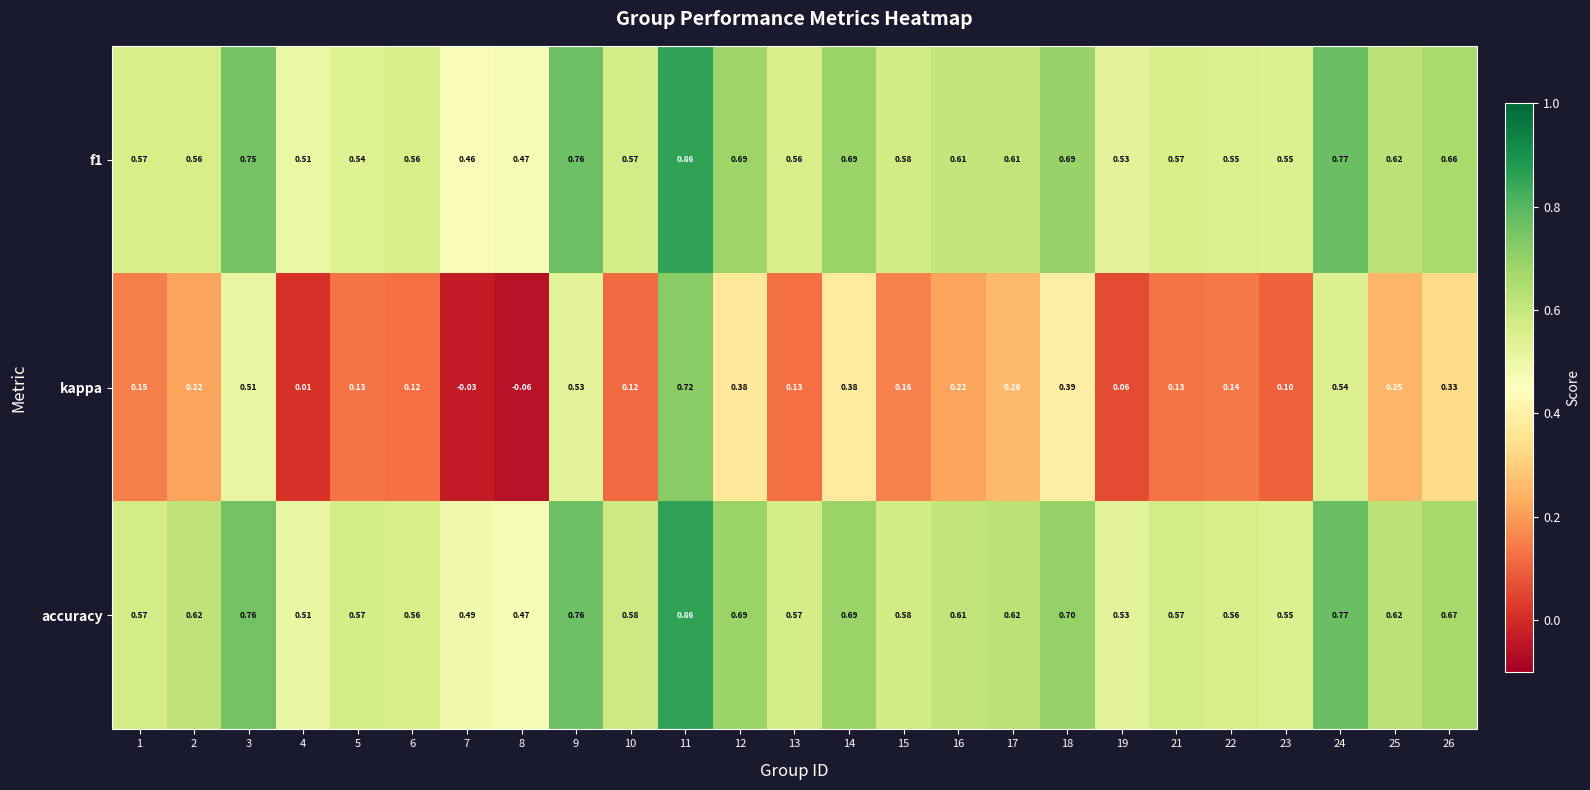

Which series changed the most between 6 and 12?

kappa